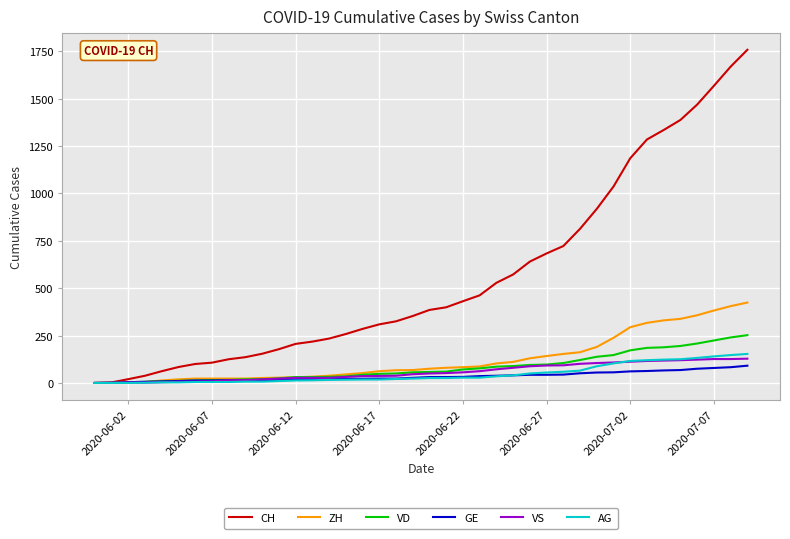

Which series has the widest spread of values?

CH